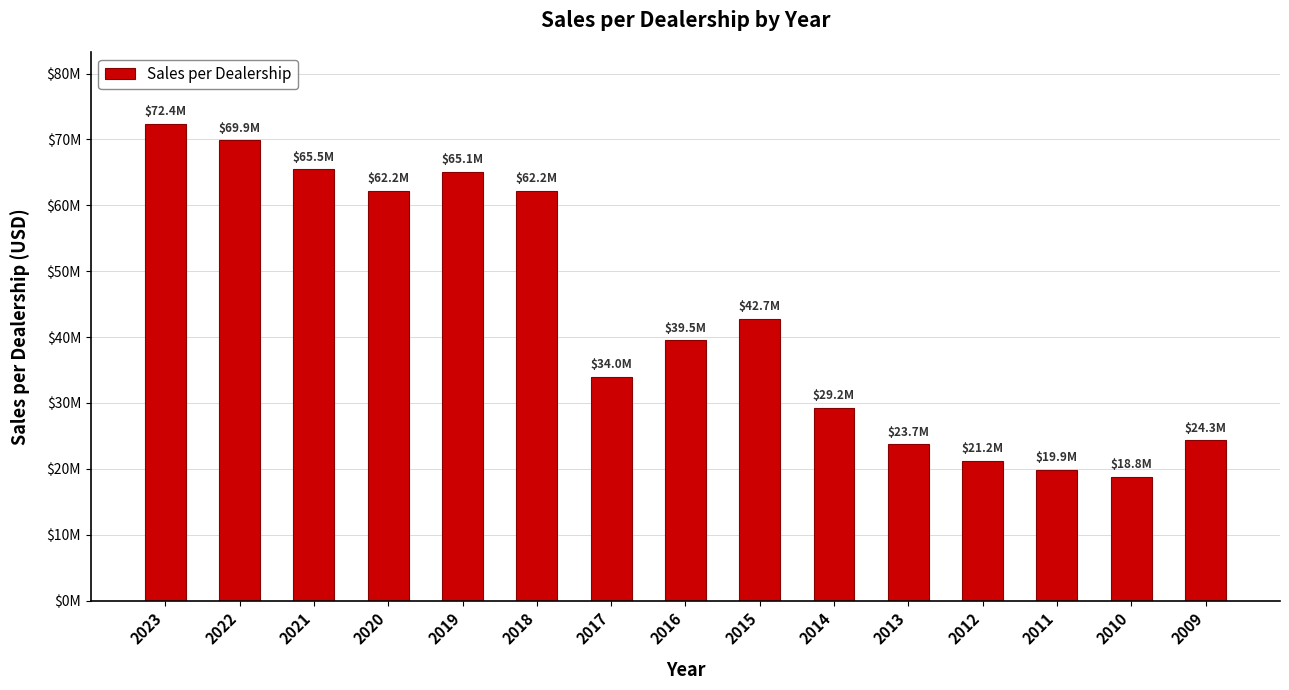

Does the chart contain any negative values?

No